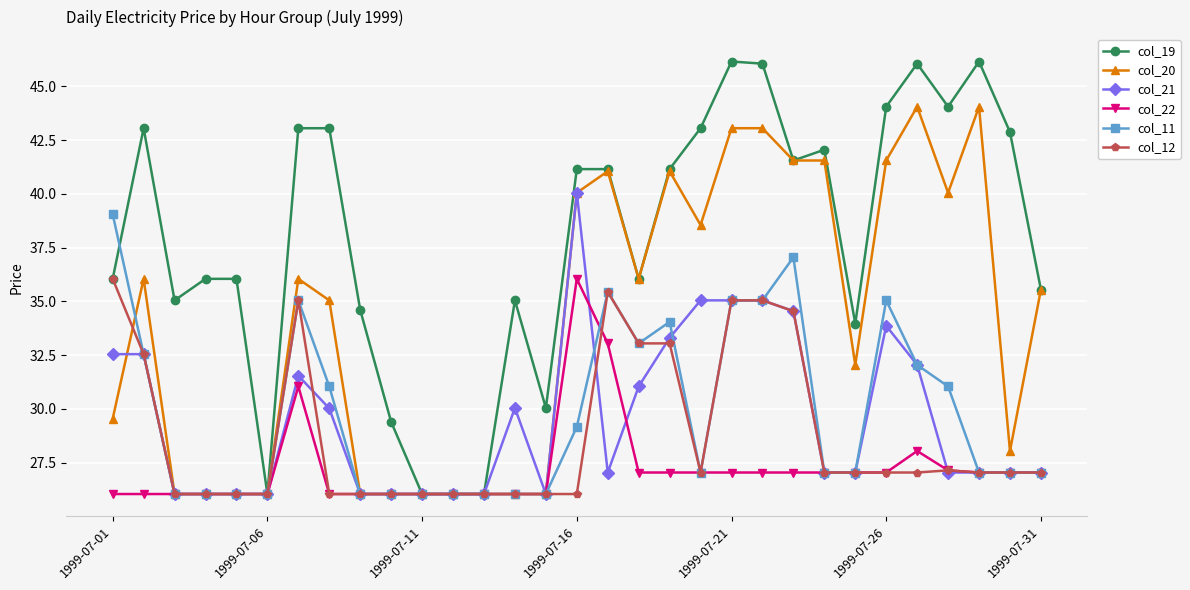

Which series has the largest total across all categories?

col_19